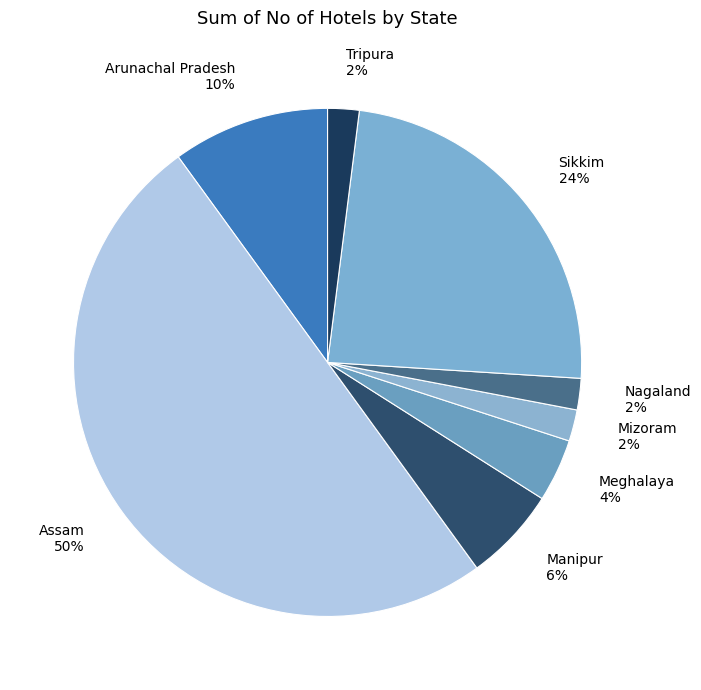

Do Arunachal Pradesh and Meghalaya together represent more than half of the pie?

No